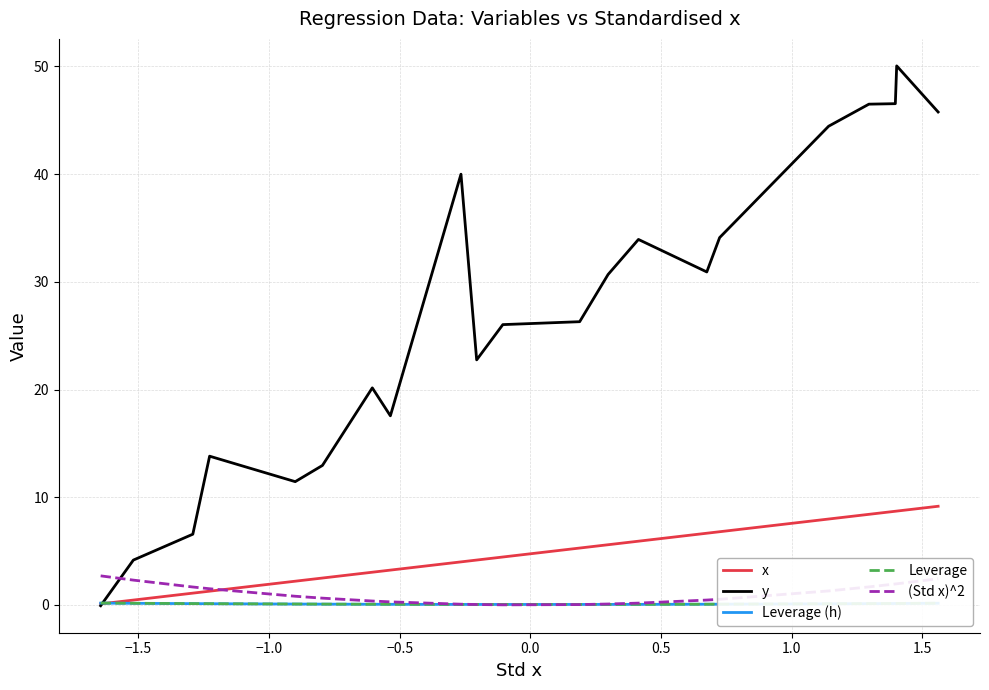

What is the maximum value for y?

50.1